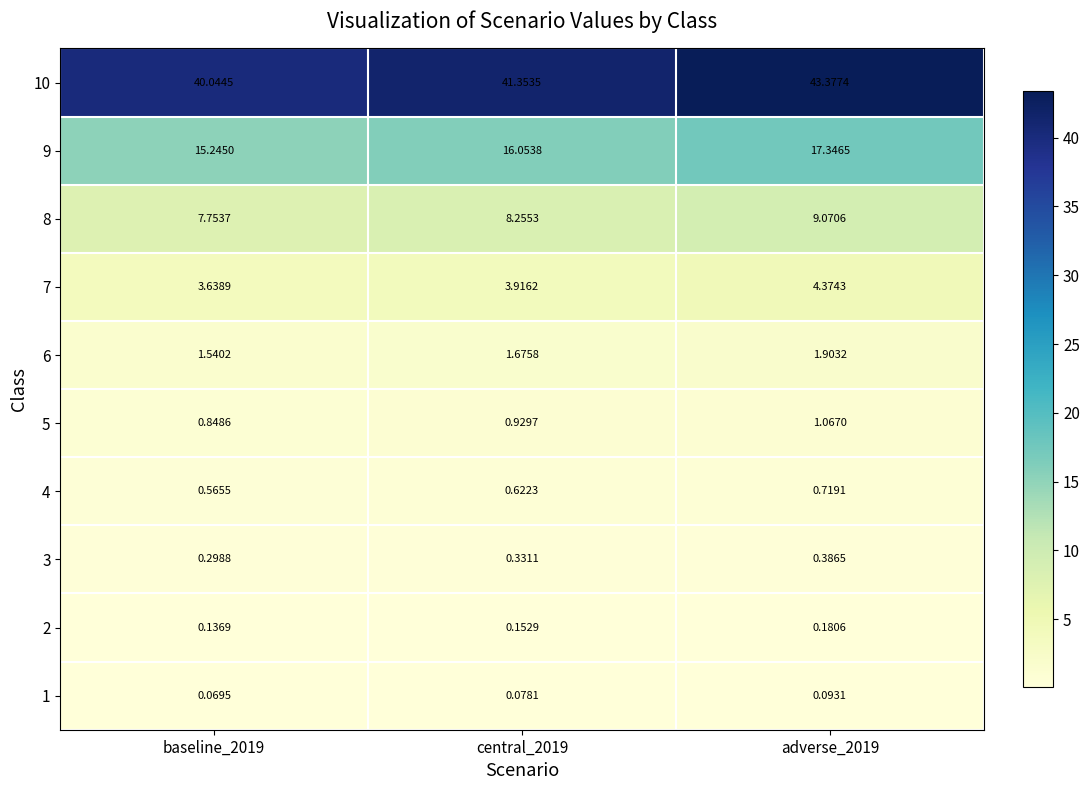

Is the value of 1 at central_2019 greater than the value of 10 at central_2019?

No